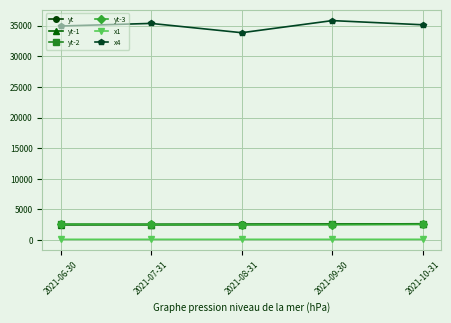

What is the total value across all series at 2021-09-30?

46239.6